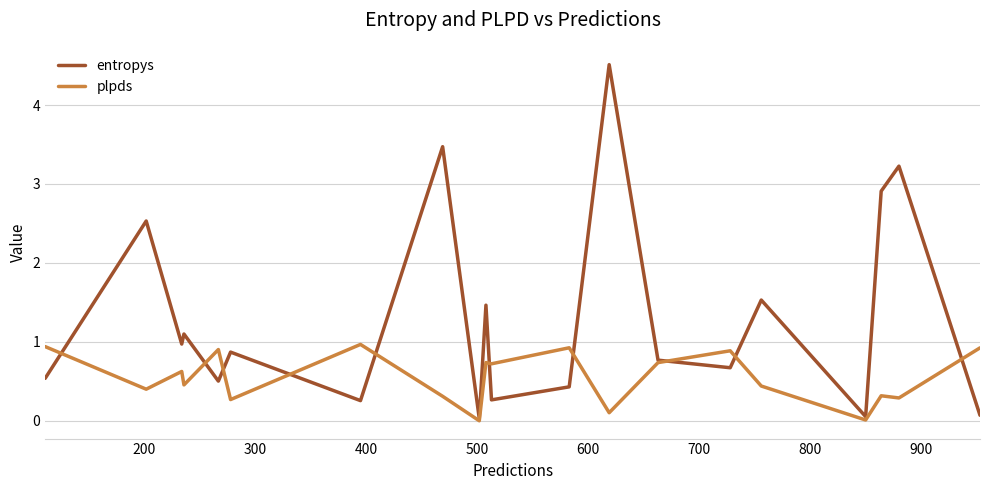

How many interior local peaks does the entropys series have?

8